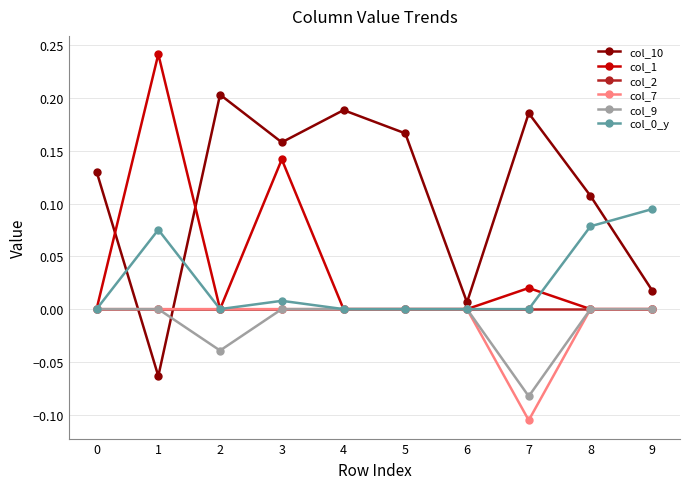

Does the chart have visible grid lines?

Yes